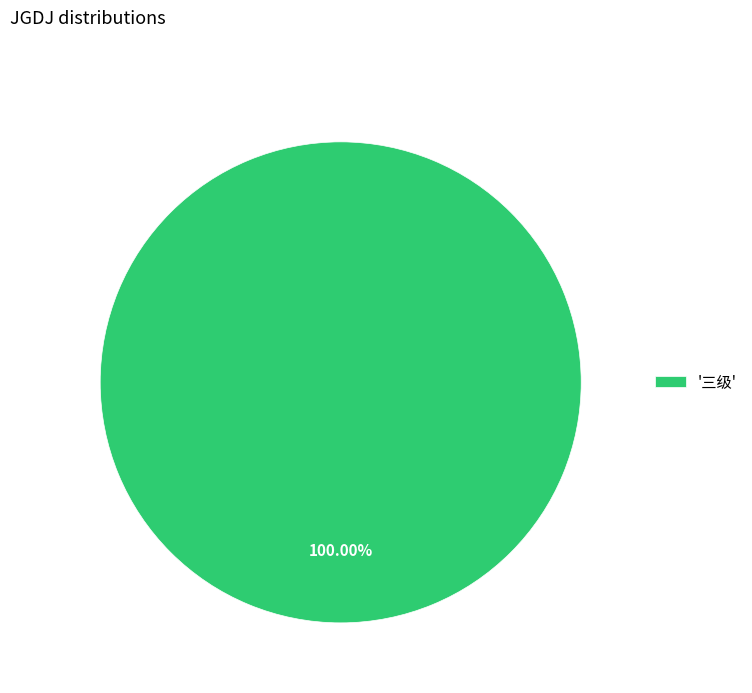

Rank the categories by value from lowest to highest.

'三级'